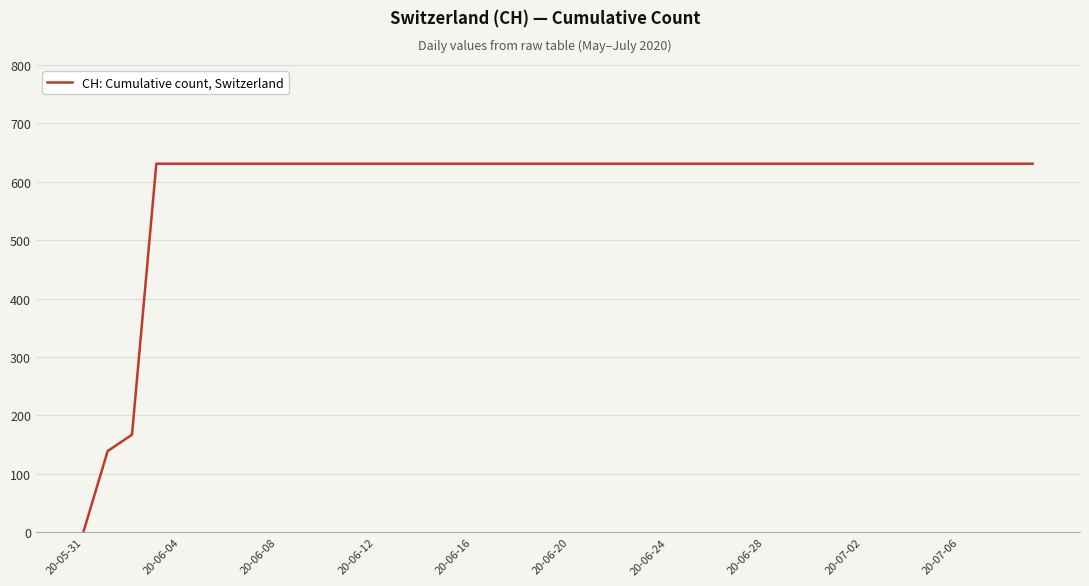

Does the chart display data point markers on the line(s)?

No